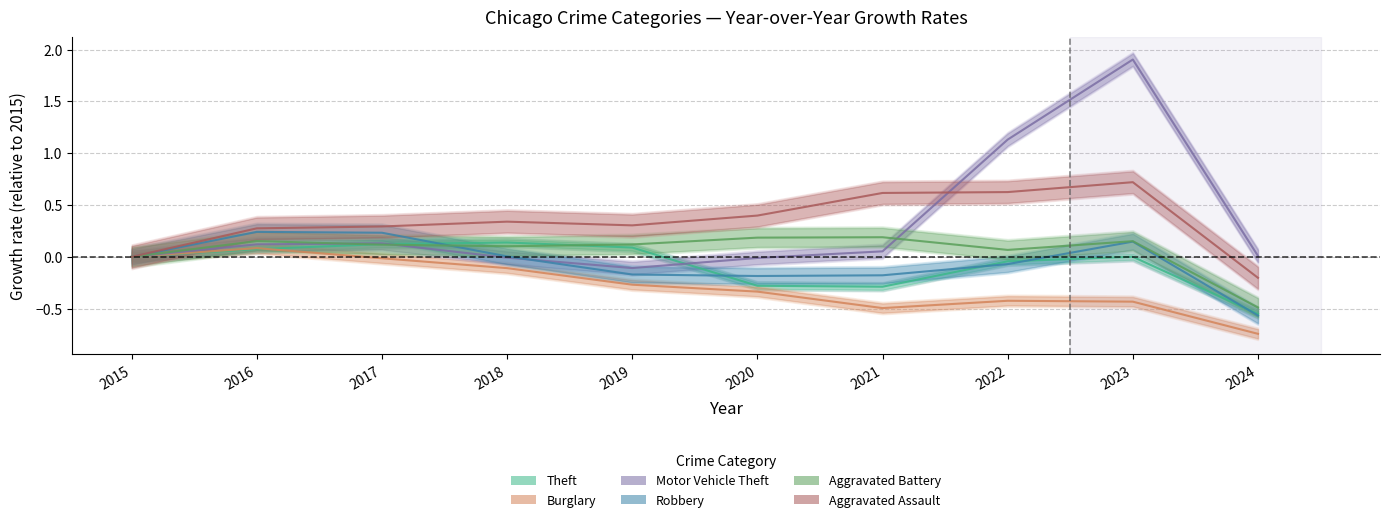

What is the difference between the maximum and minimum values in the Aggravated Assault series?

0.9